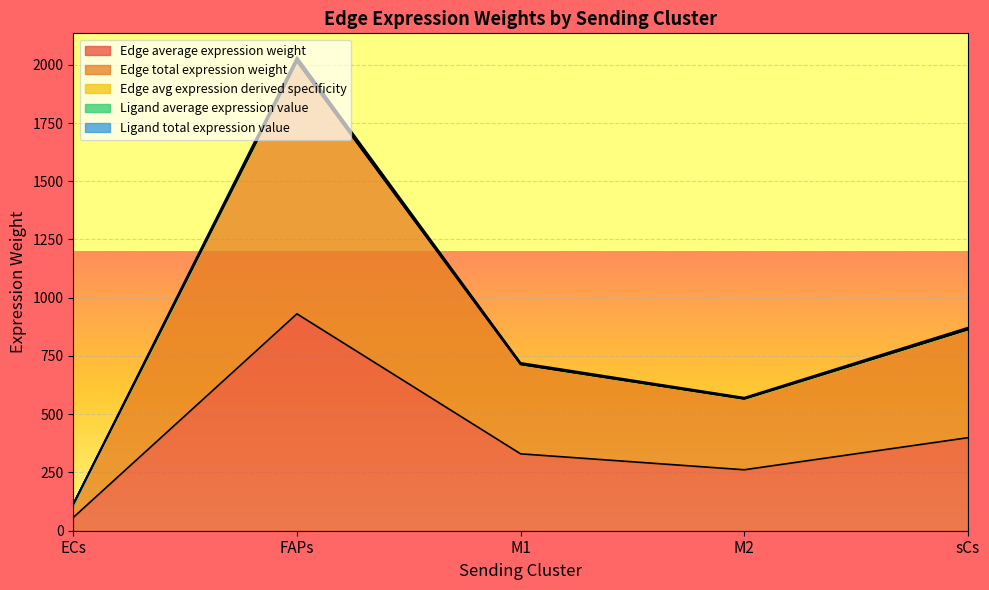

How many values in the Edge avg expression derived specificity series are below 720?

2